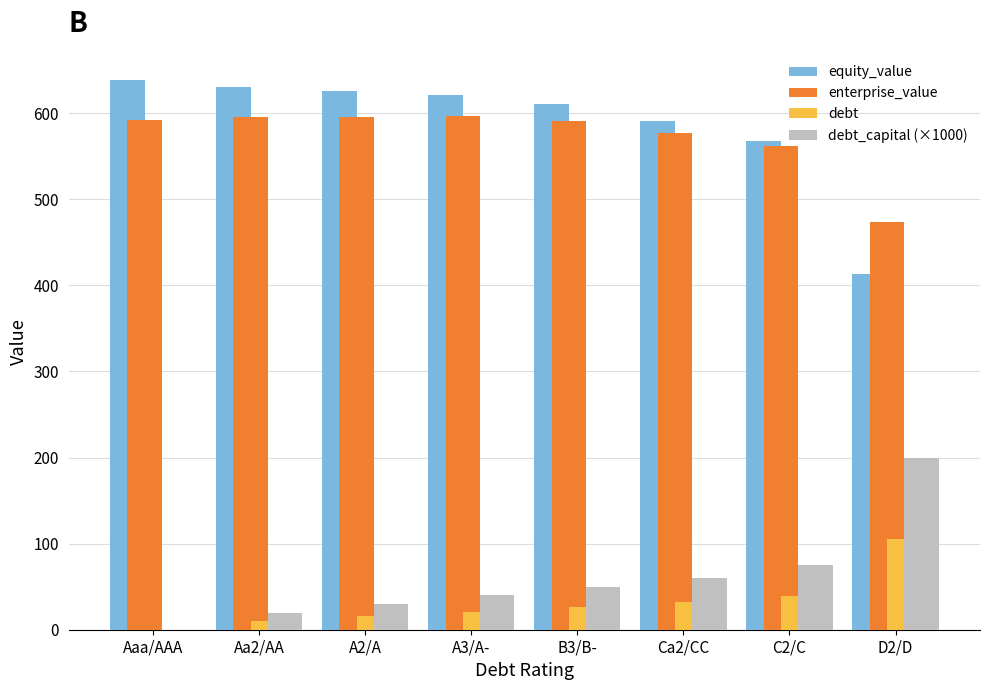

The enterprise_value series shows 590.8 at B3/B-. True or false?

True